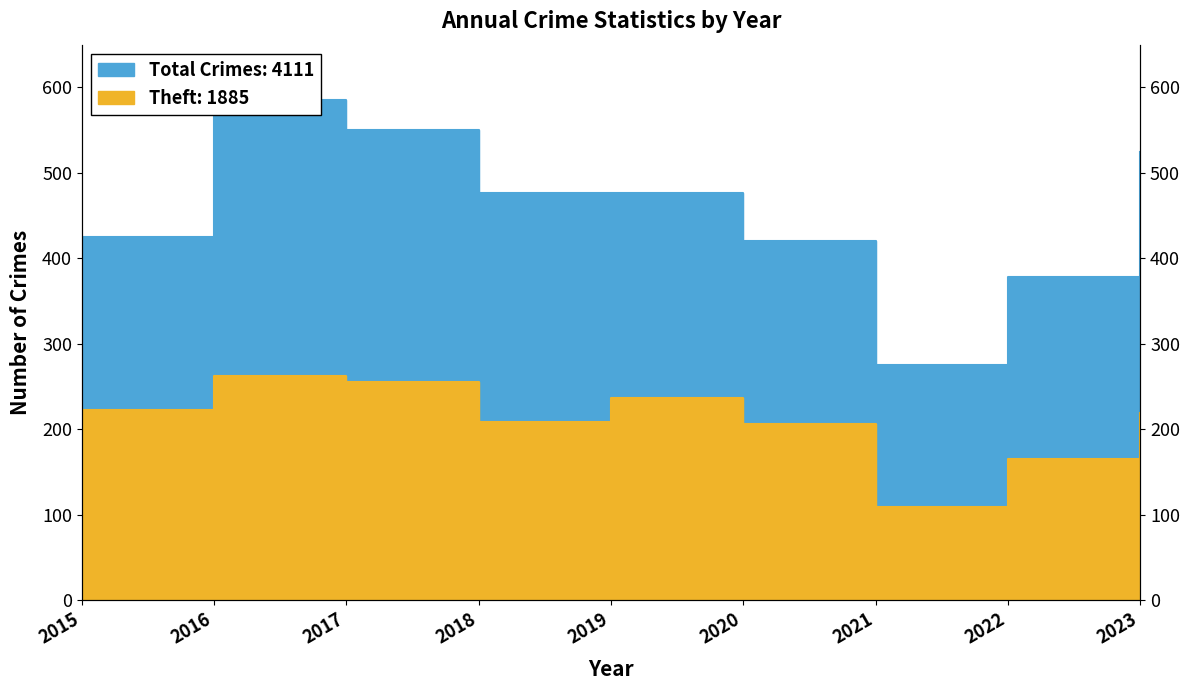

What is the greatest value displayed?

585